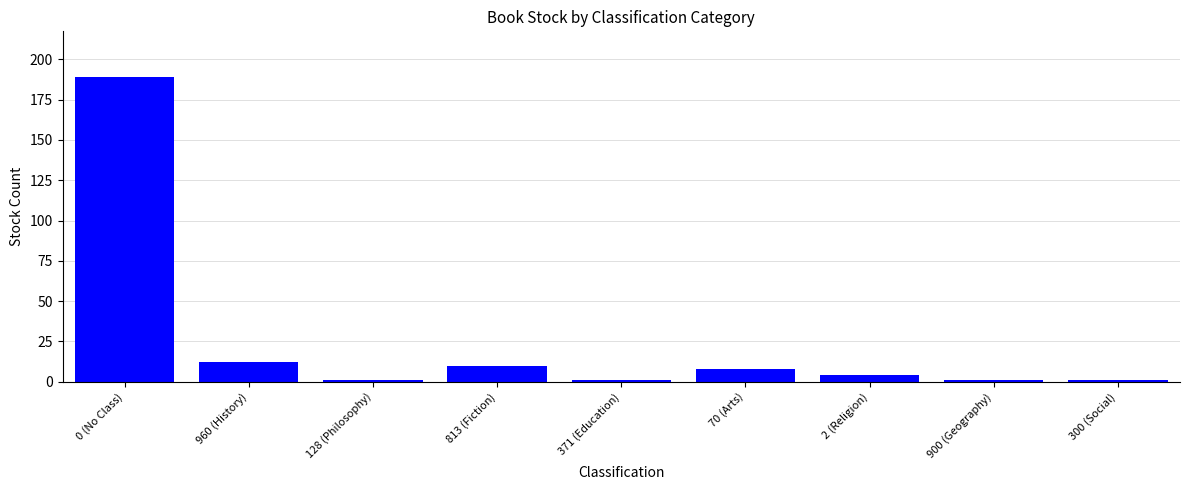

Reading left to right, what are all the values shown in this chart?

189	12	1	10	1	8	4	1	1